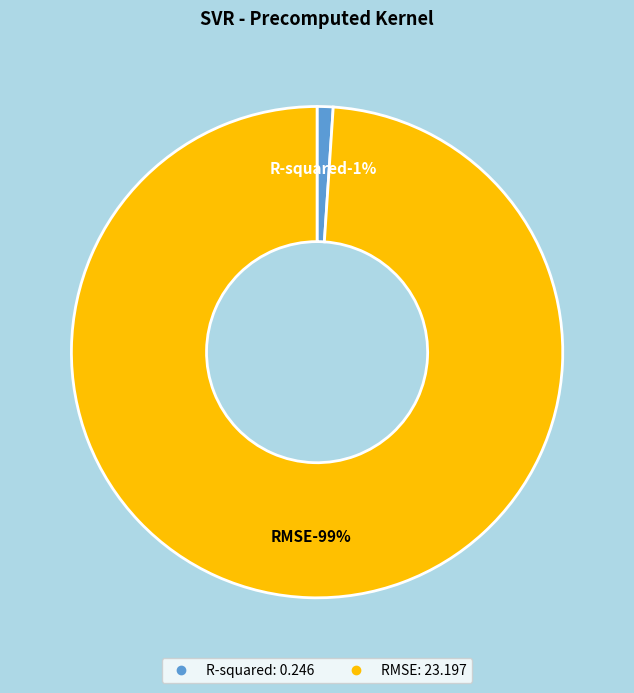

To the nearest percent, what is the combined percentage of R-squared and RMSE?

100%